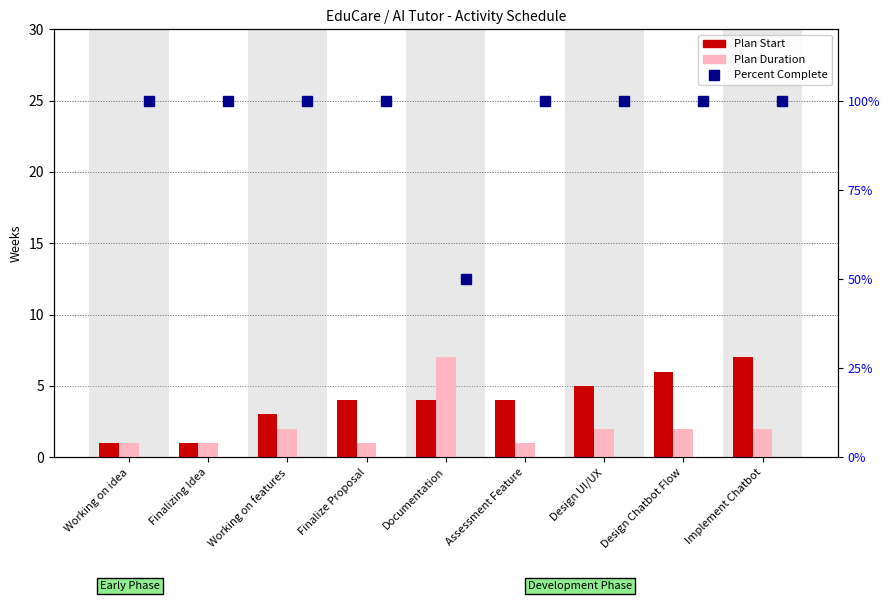

What position from the right is Design UI/UX?

3